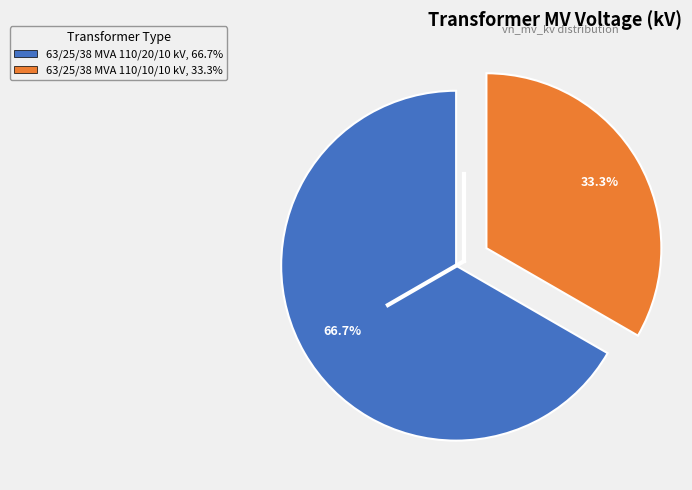

Between 63/25/38 MVA 110/10/10 kV and 63/25/38 MVA 110/20/10 kV, which is larger?

63/25/38 MVA 110/20/10 kV